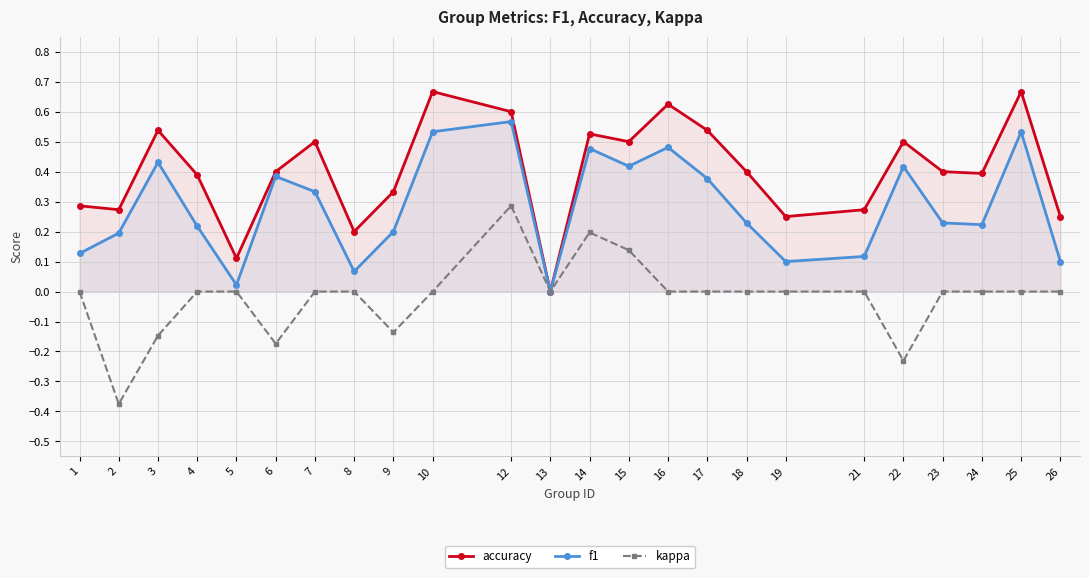

What are all the series names shown in the legend?

accuracy, f1, kappa